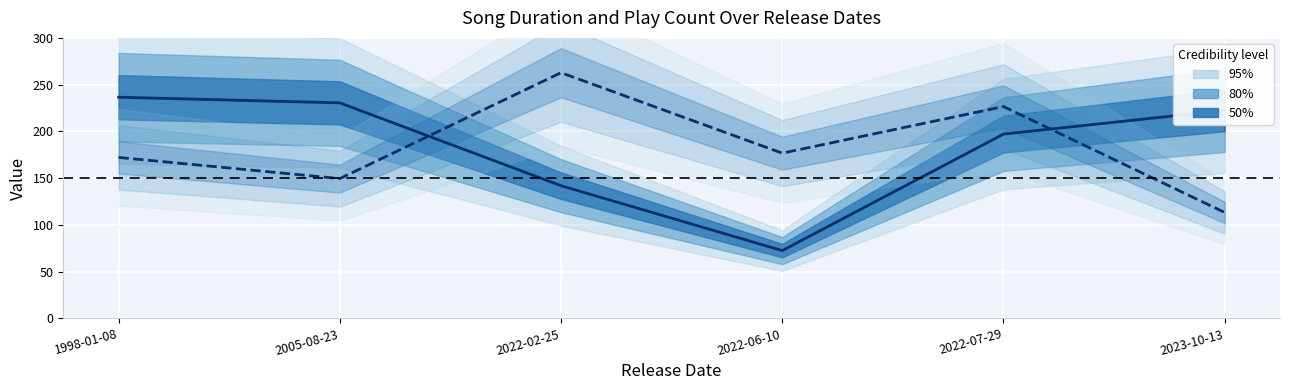

What is the sum of the Play Count (scaled) values at 2022-07-29 and 2022-06-10?

403.3